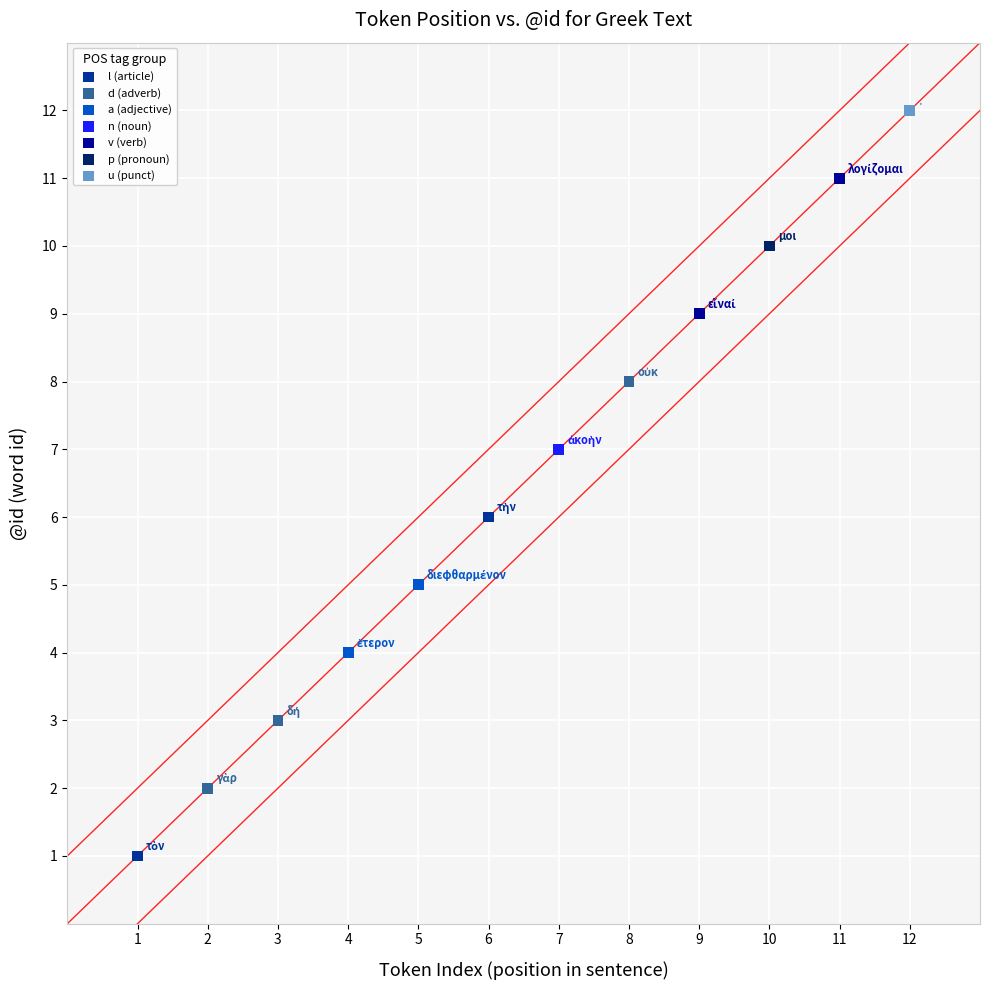

What are all the series names shown in the legend?

l (article), d (adverb), a (adjective), n (noun), v (verb), p (pronoun), u (punct)